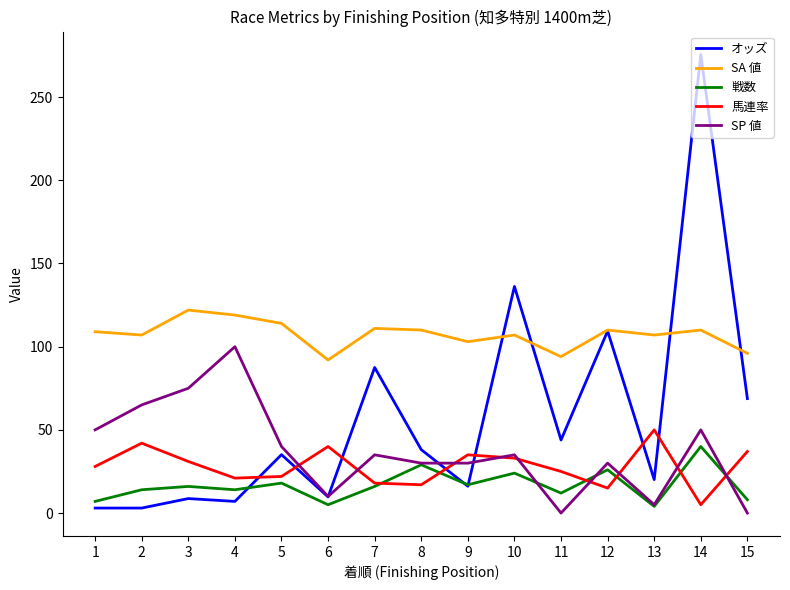

Between 9 and 12, which series saw the biggest shift?

オッズ